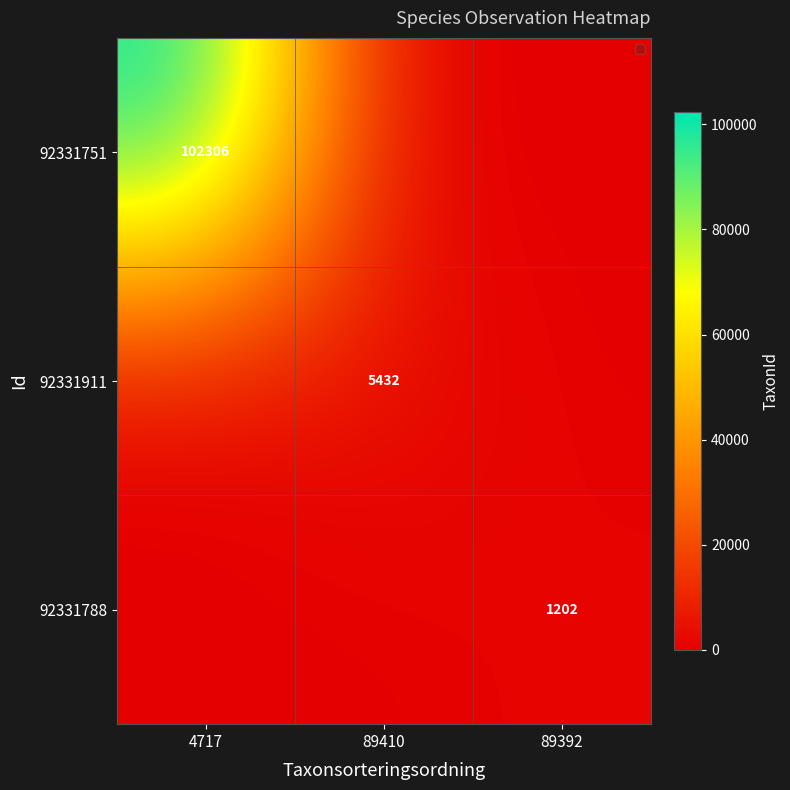

What is the greatest value displayed?

102306